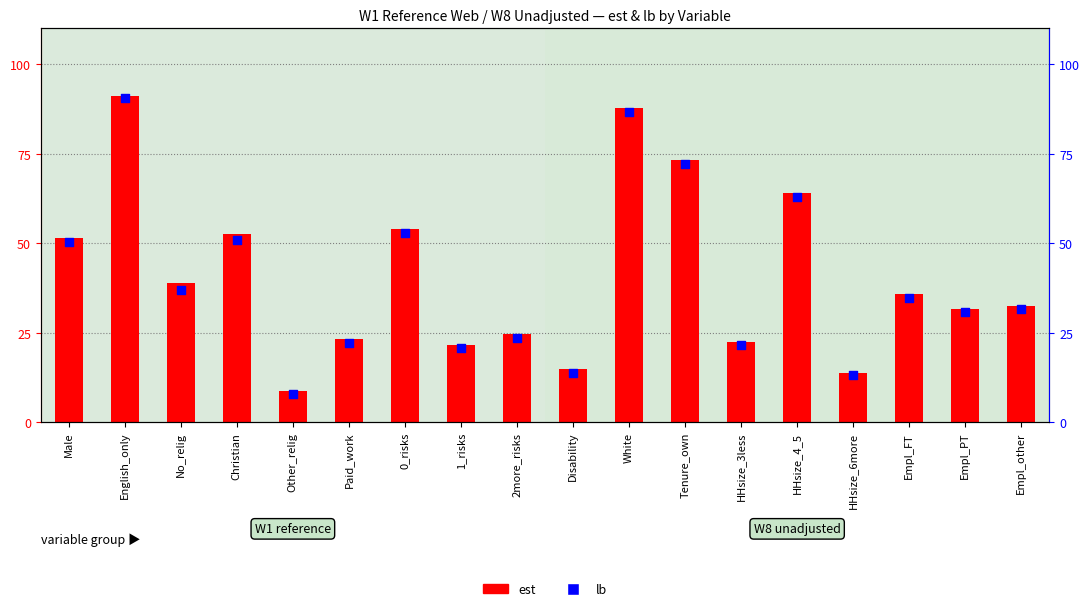

Which series has the largest total across all categories?

est